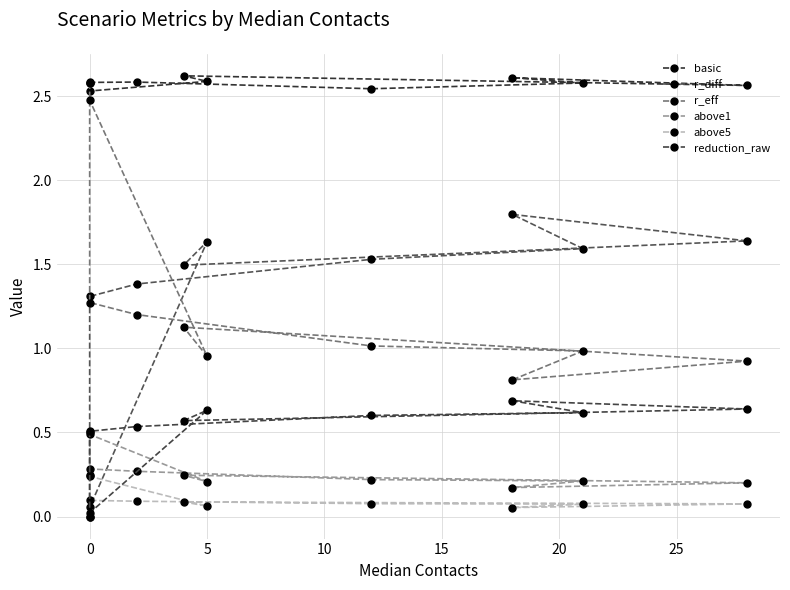

True or false: basic has a value of 0.9 at 15.

False